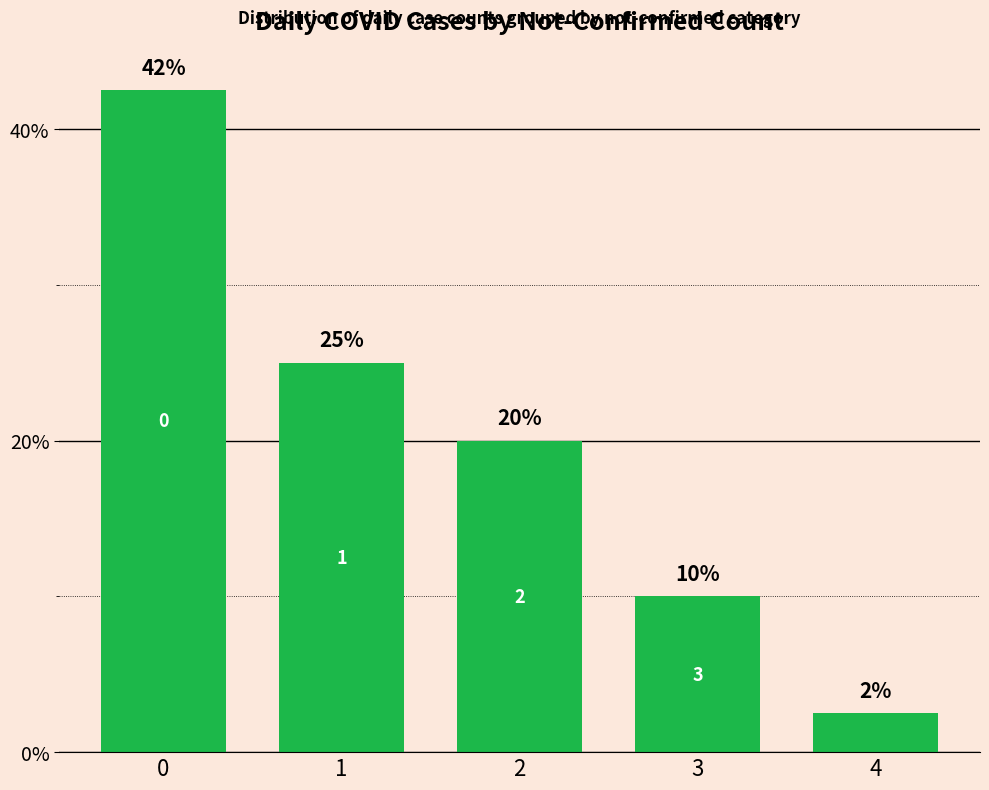

List the labels in order of value, largest first.

0, 1, 2, 3, 4